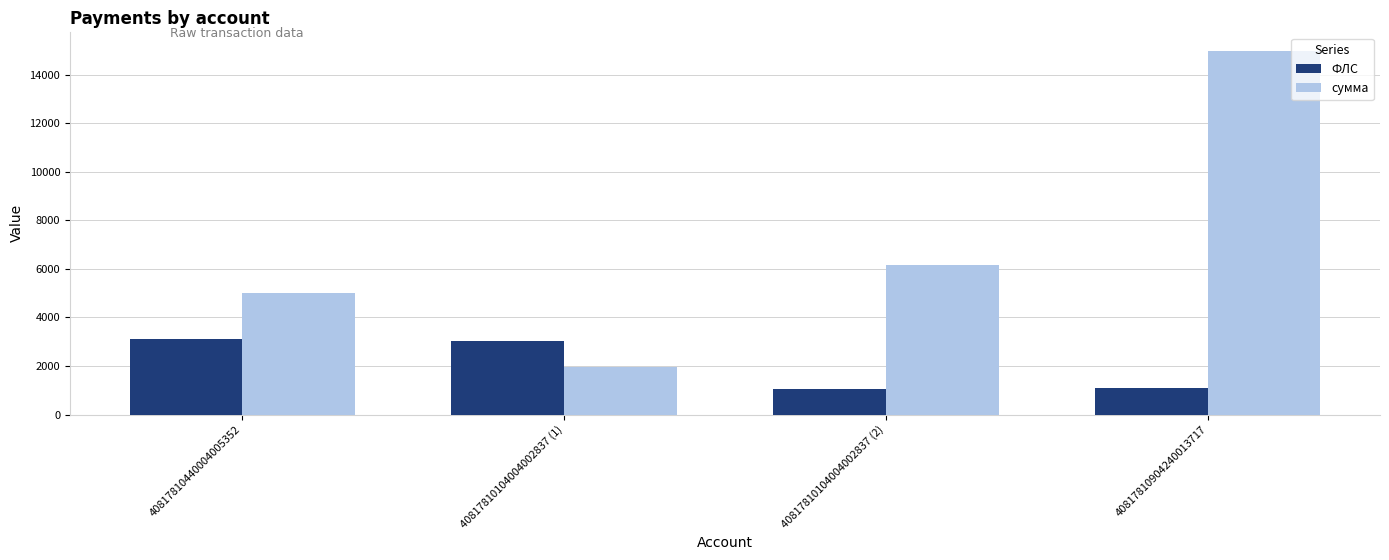

Rank the series by their average value, from lowest to highest.

ФЛС, сумма